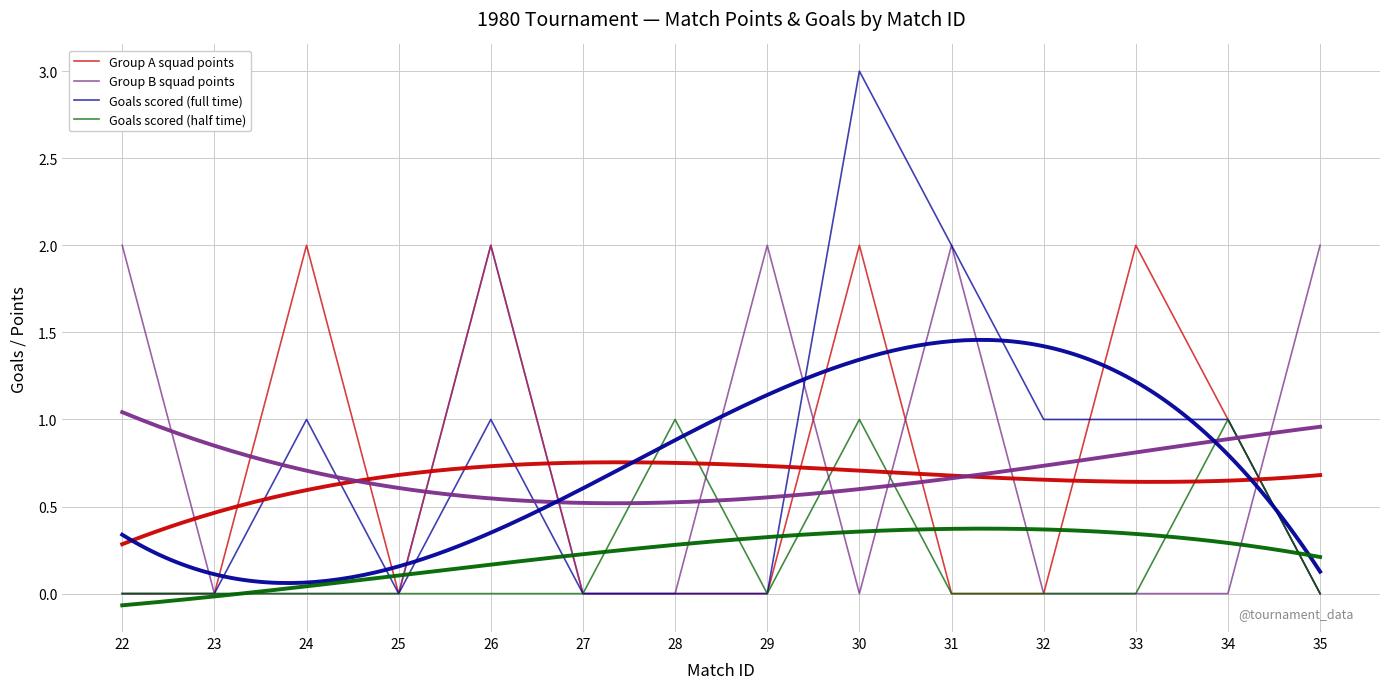

Which series changed the most between 26 and 33?

Group B squad points